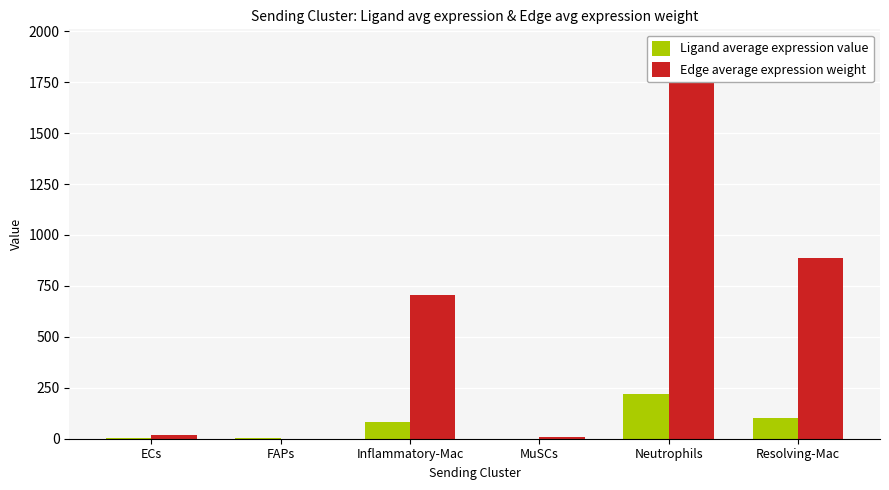

How many series are shown in this chart?

2